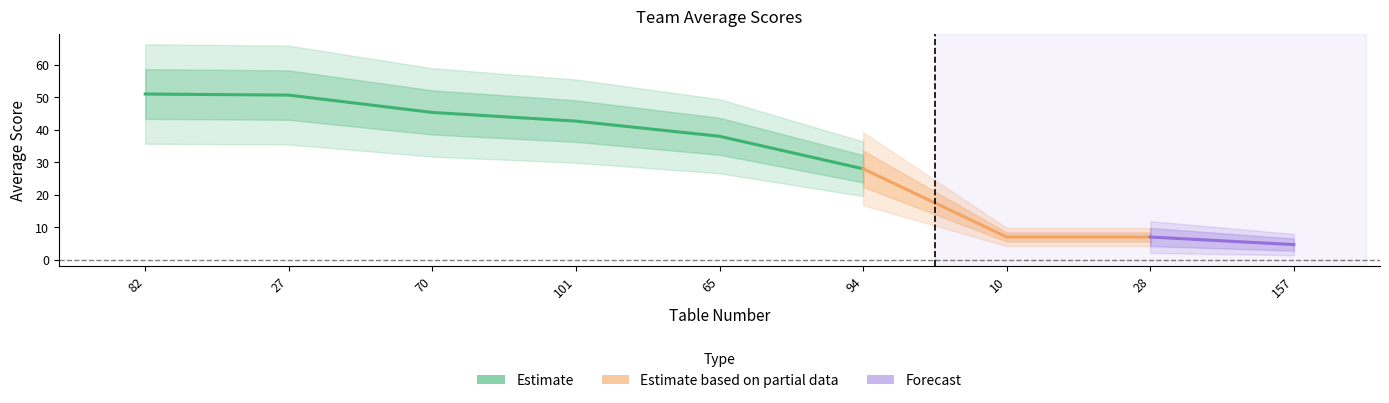

Which category has the highest value across all series?

82